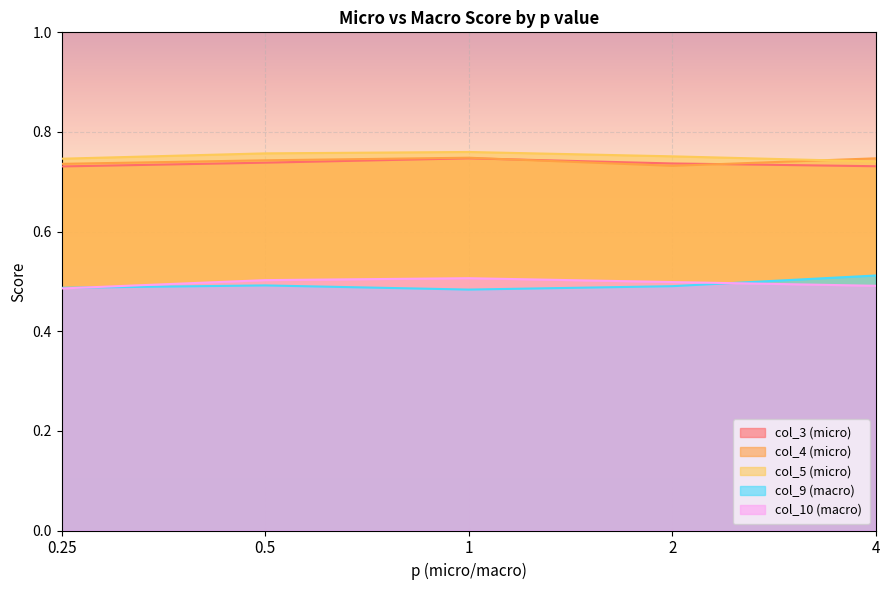

List the labels in order of col_3 (micro) value, largest first.

1, 0.5, 2, 4, 0.25